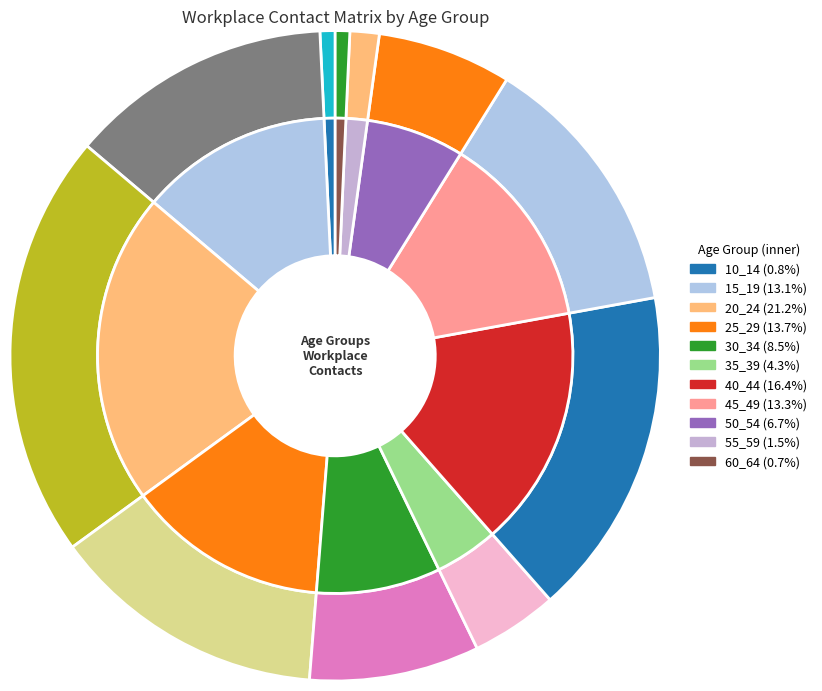

Combined, what portion of the pie is 20_24 and 15_19?

34.3%